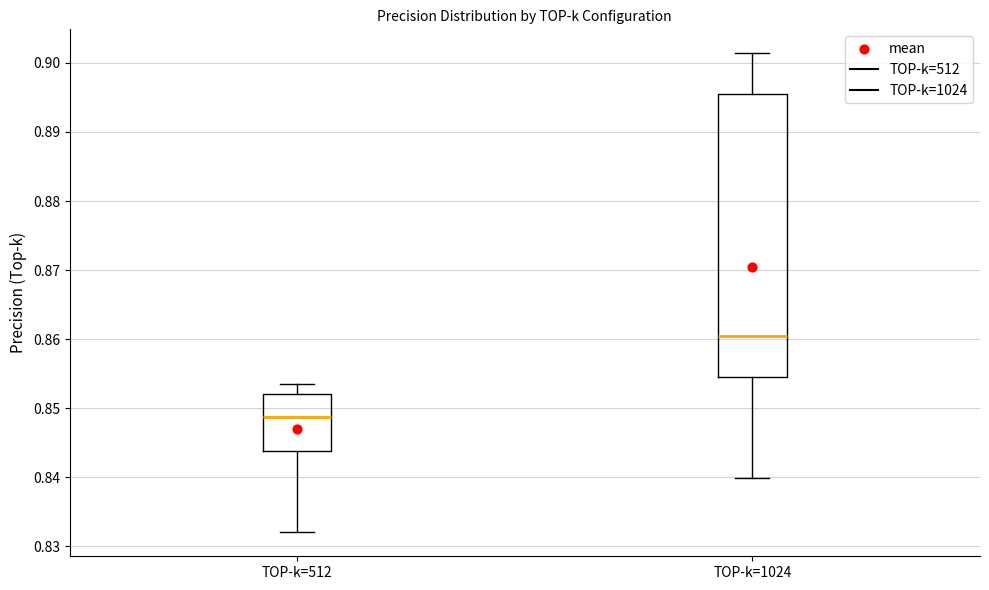

Which box is the tallest, from its lower edge to its upper edge?

TOP-k=1024